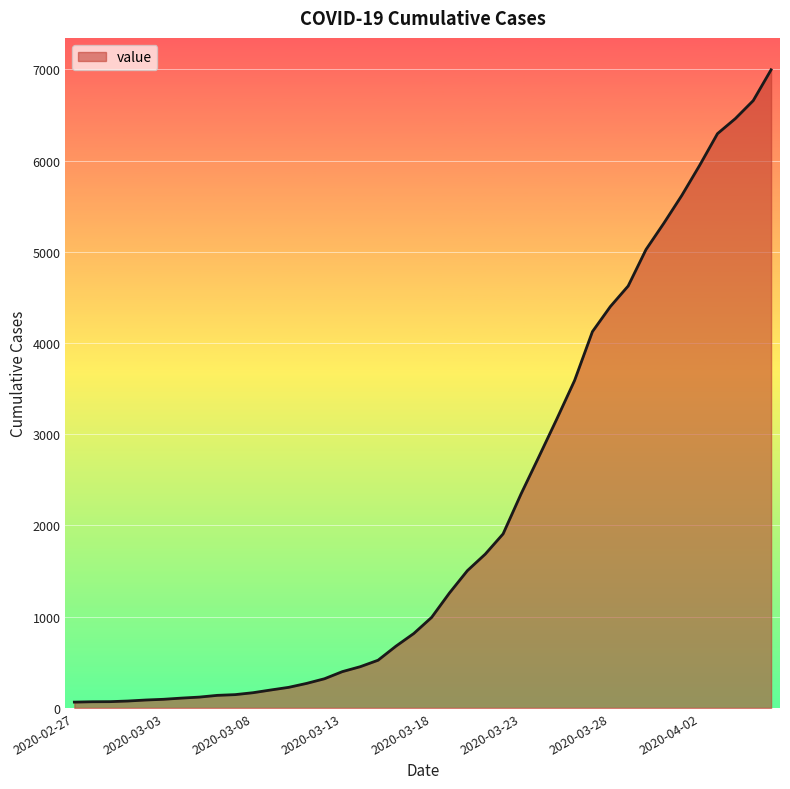

What is the maximum value shown in the chart?

6995